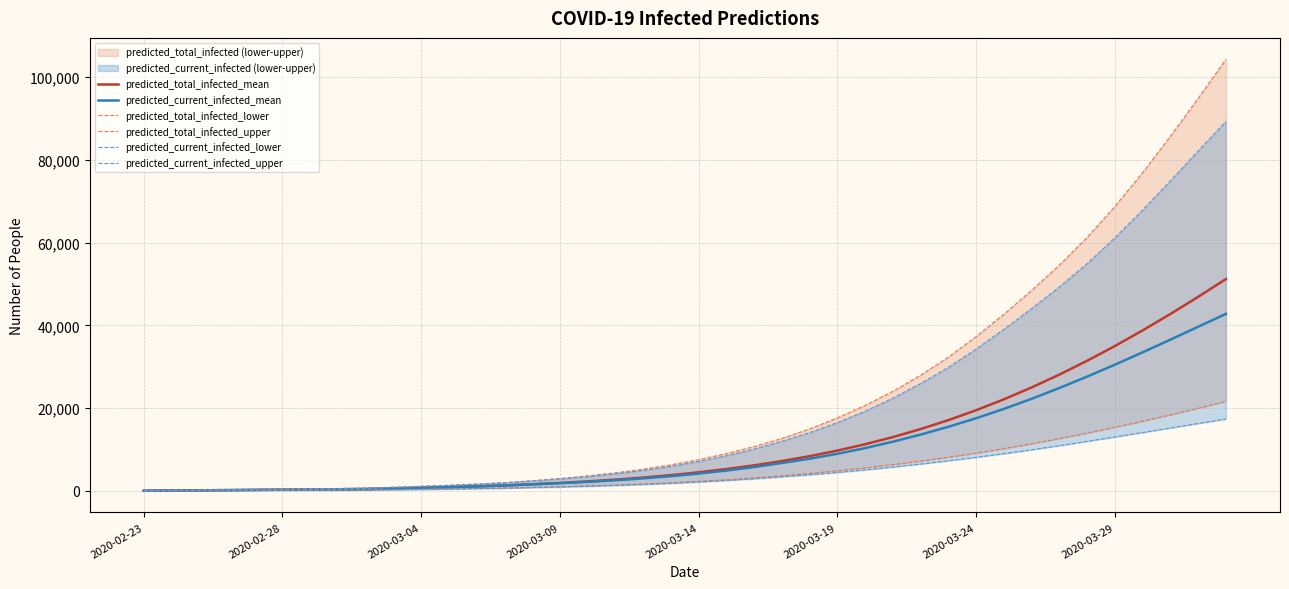

At 18, list the series in order from largest to smallest.

predicted_total_infected_upper, predicted_current_infected_upper, predicted_total_infected_mean, predicted_current_infected_mean, predicted_total_infected_lower, predicted_current_infected_lower